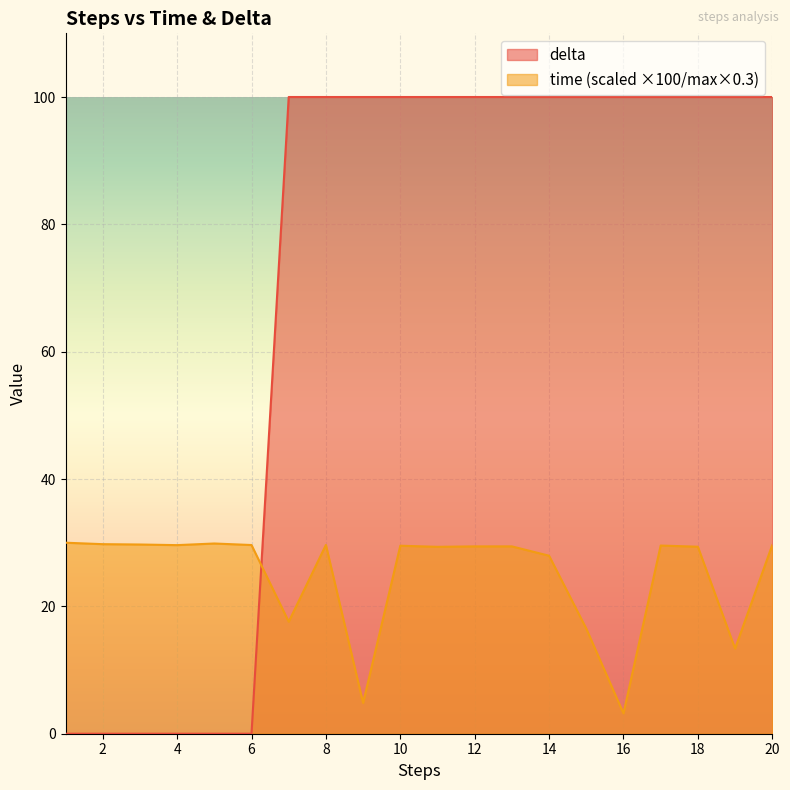

Which series has the widest spread of values?

delta